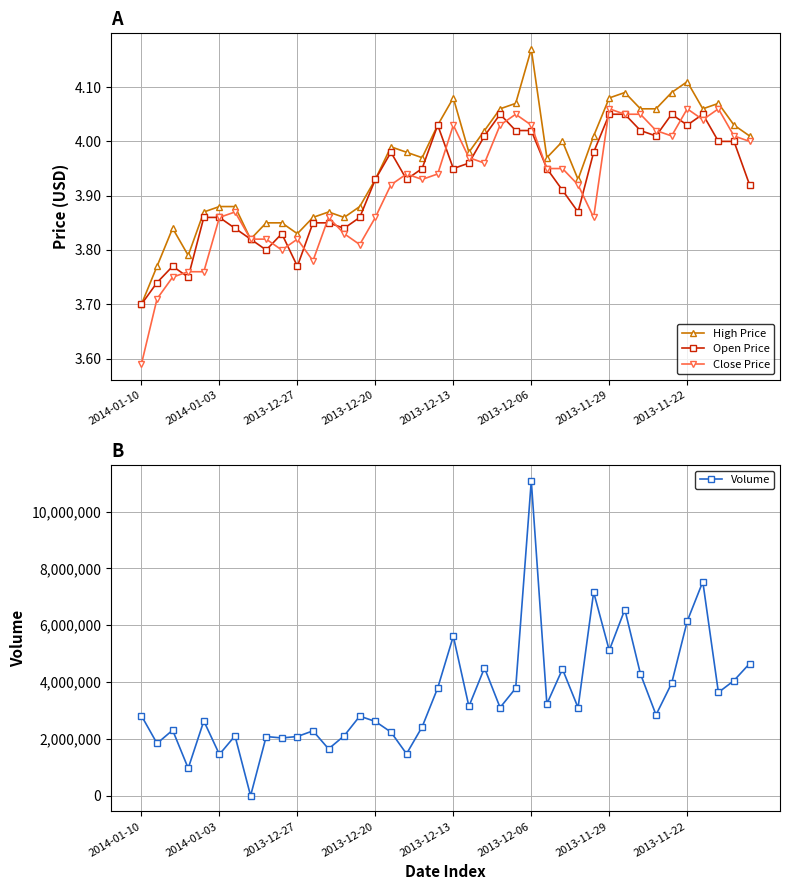

Where is Open Price nearest to the value 3?

2014-01-10